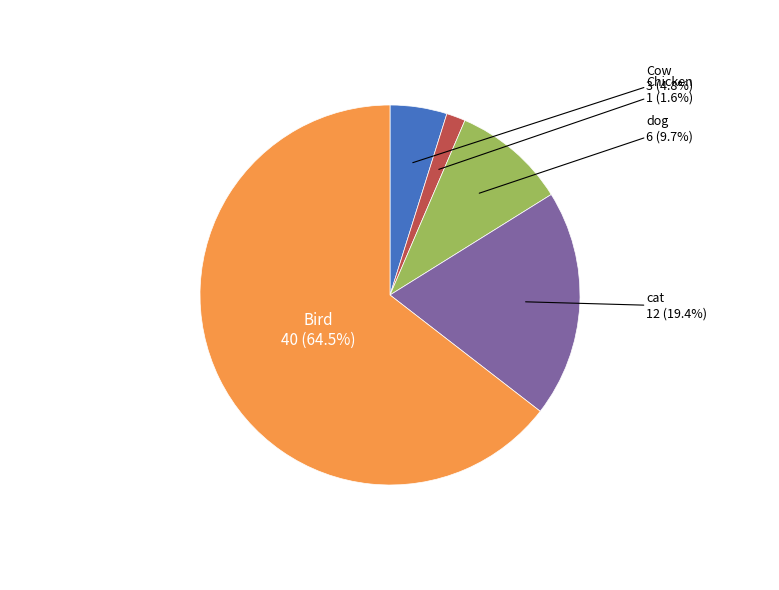

Is there any slice that represents more than half of the pie?

Yes